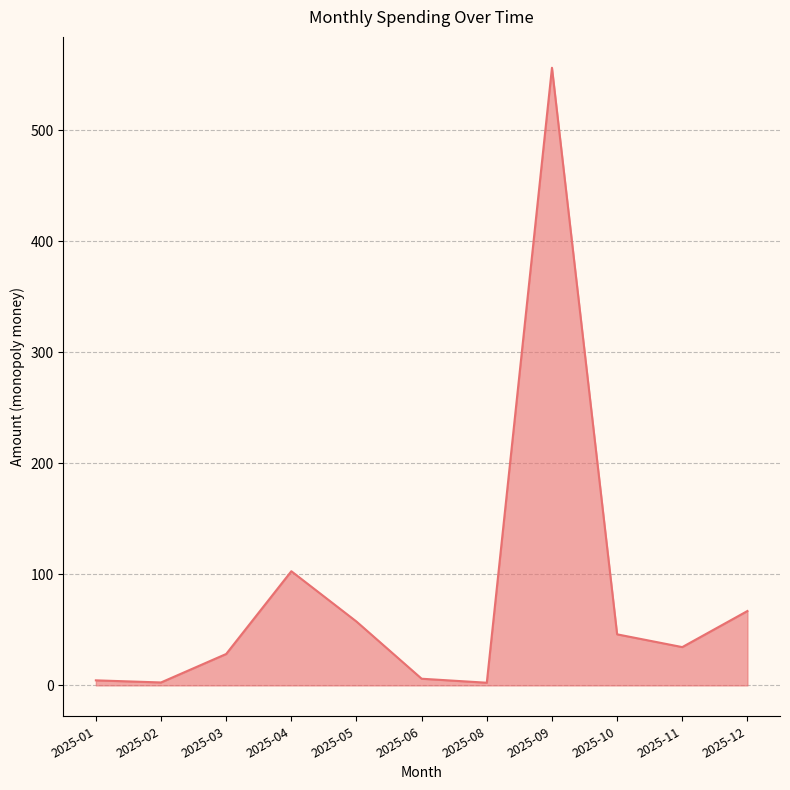

What is the sum of the values at 2025-10 and 2025-03?

74.3